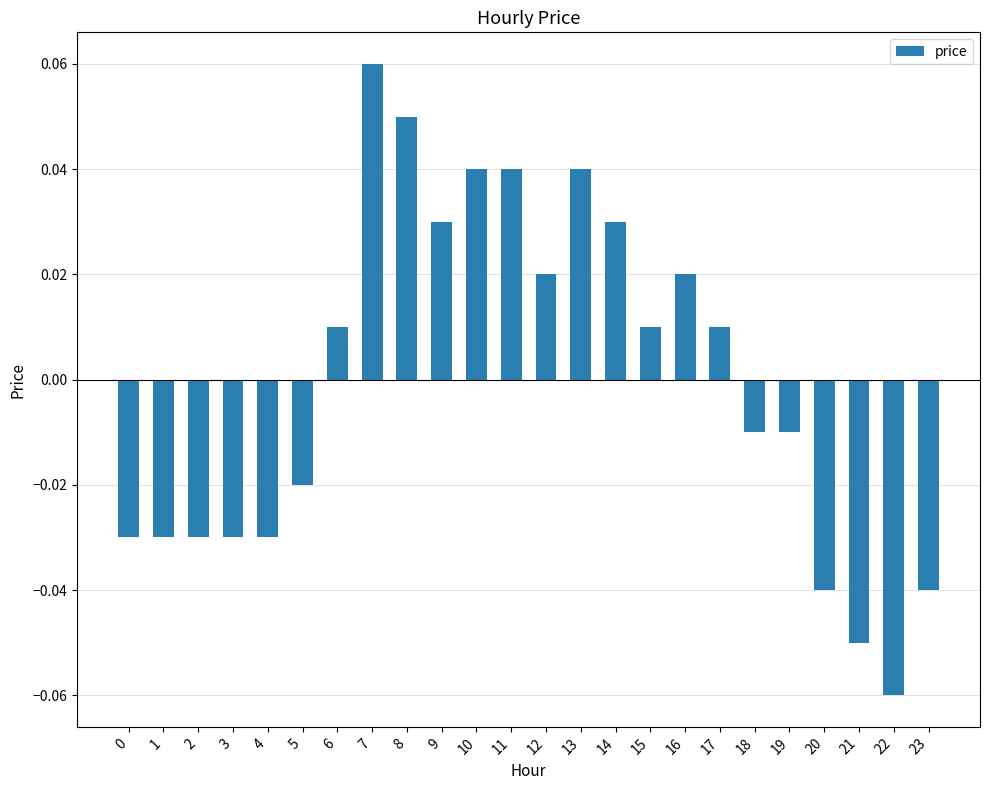

Between 17 and 18, which is larger?

17